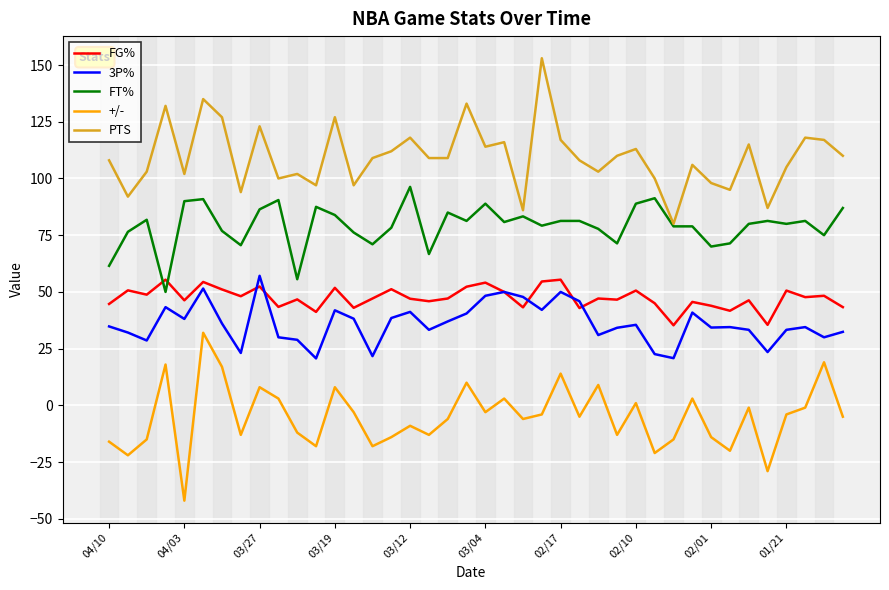

What is the smallest value displayed?

-42.0